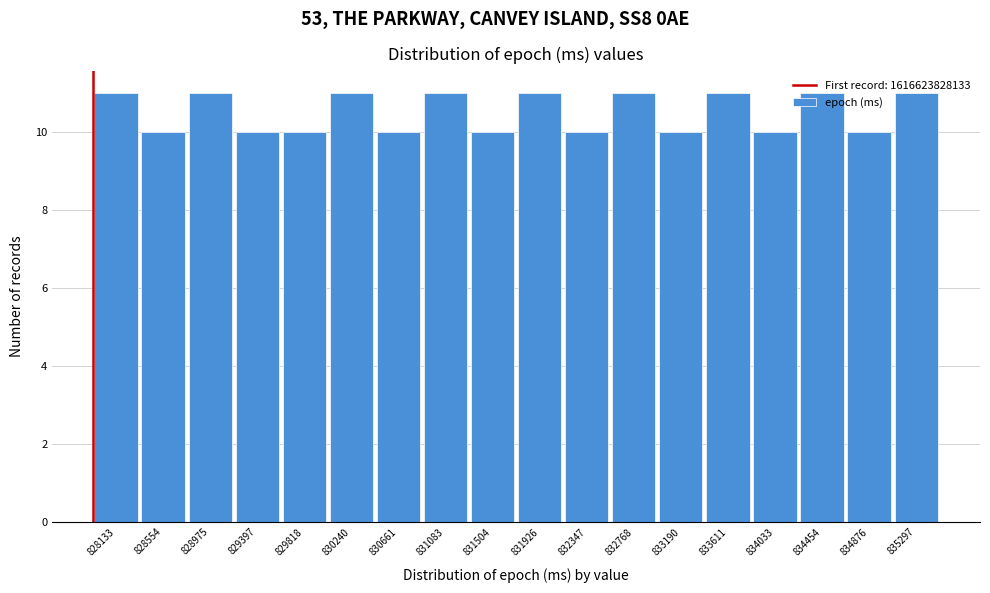

What is the smallest value displayed?

10